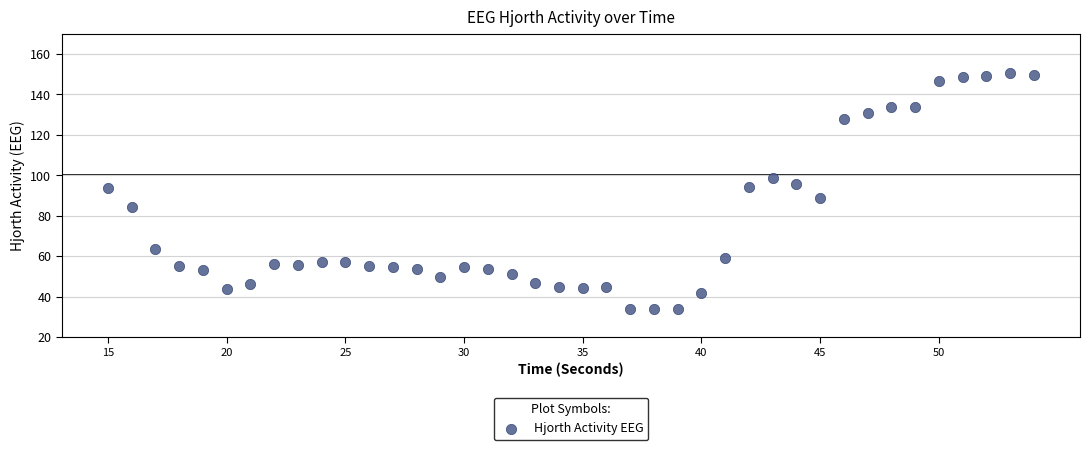

What is the range of X values (max minus min)?

39.0